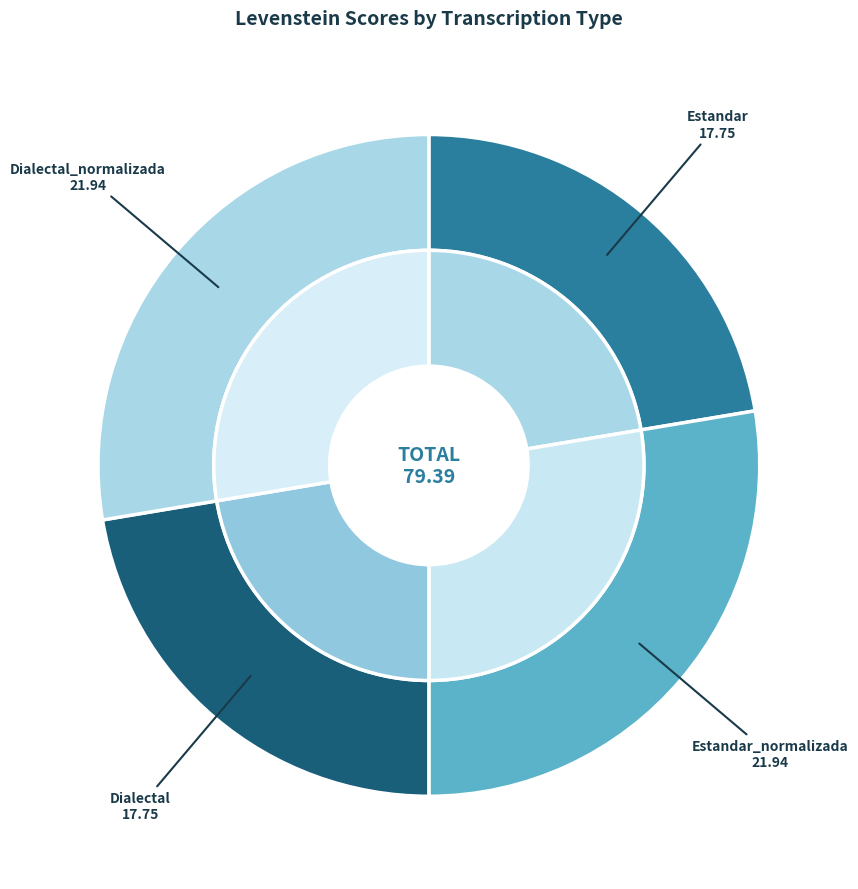

Is there any slice that represents more than half of the pie?

No